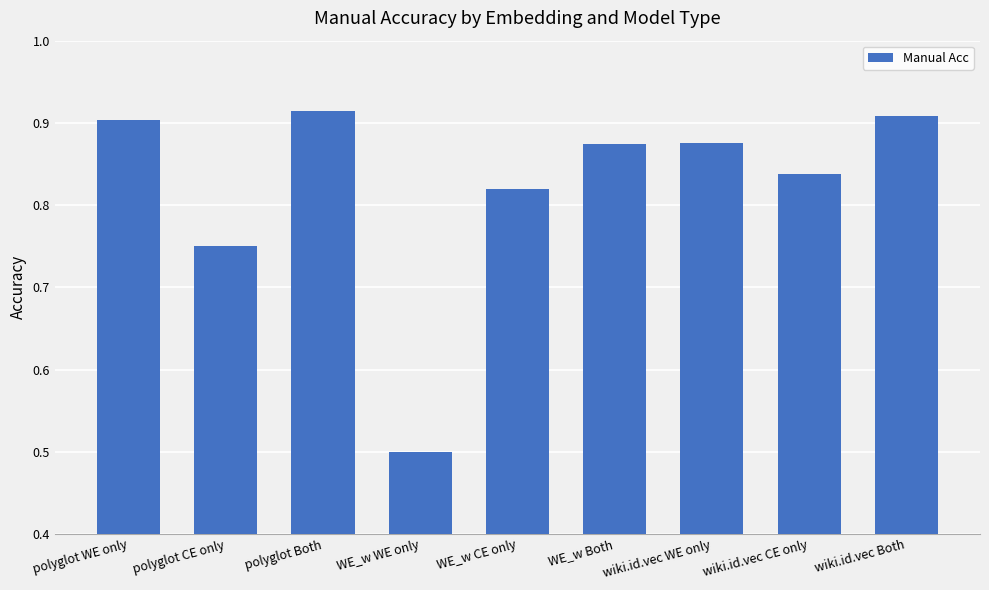

What is the difference between the maximum and minimum values?

0.4